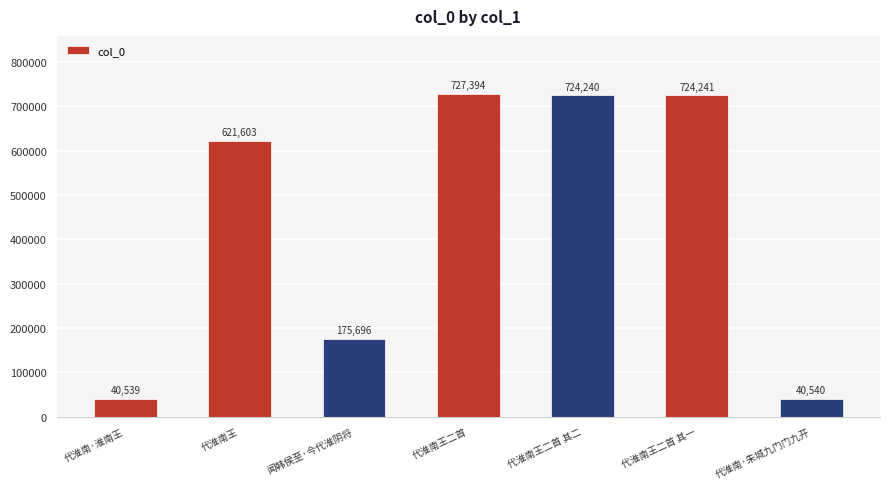

What is the value of the 7th bar from the left?

40540